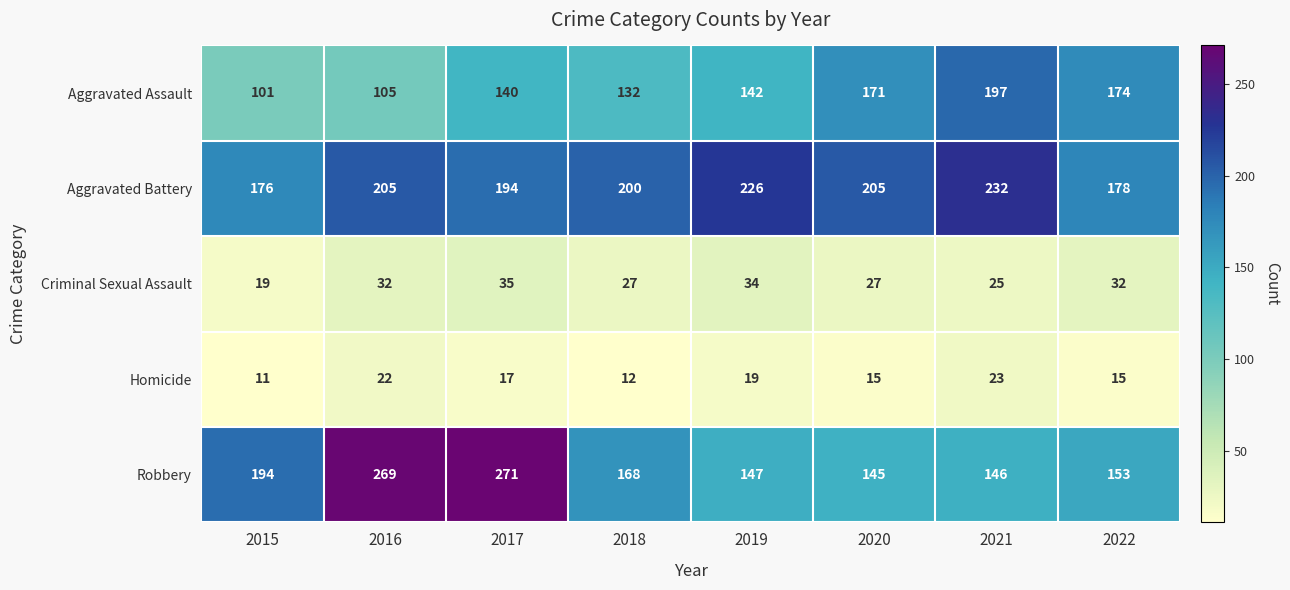

What is the difference between the highest and lowest values at 2021?

209